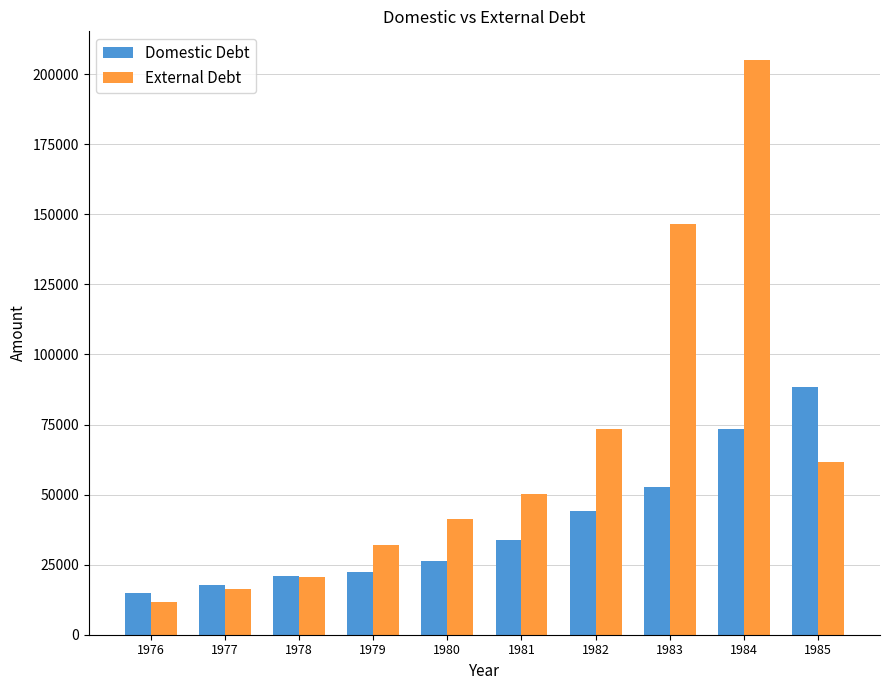

How many data points does each series have?

10